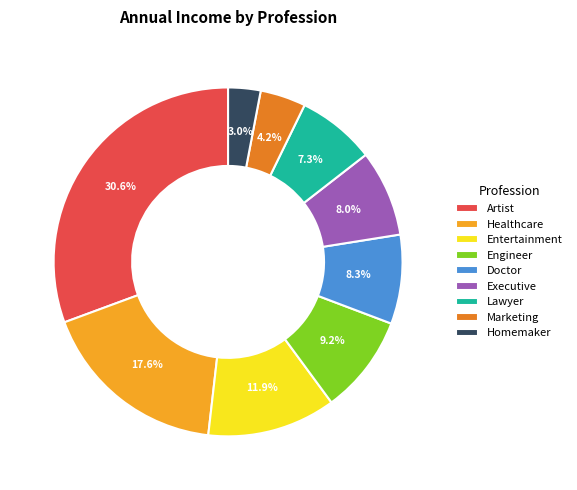

How many segments does this pie chart have?

9